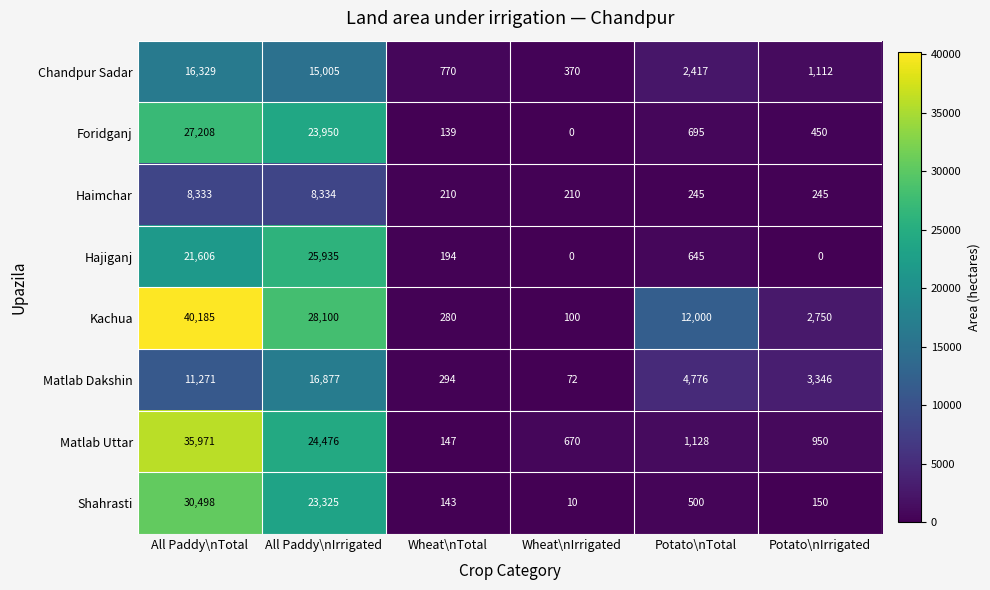

At which label is Foridganj closest to 13604?

All Paddy\nIrrigated